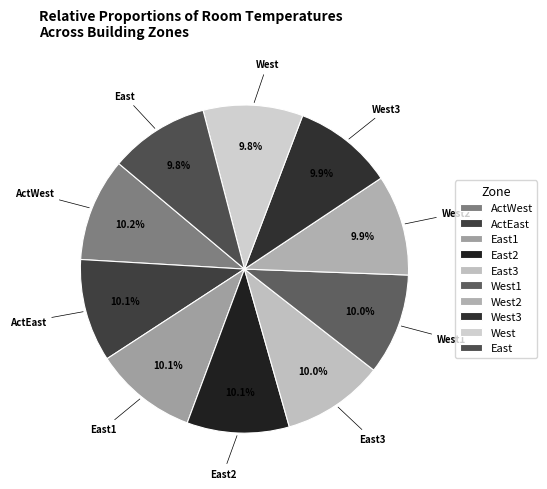

What percentage is the West1 slice, to the nearest percent?

10%